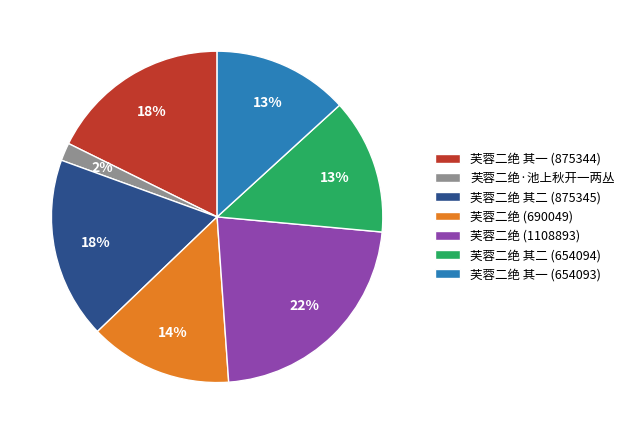

To the nearest percent, what is the combined percentage of 芙蓉二绝·池上秋开一两丛 and 芙蓉二绝 其二 (654094)?

15%